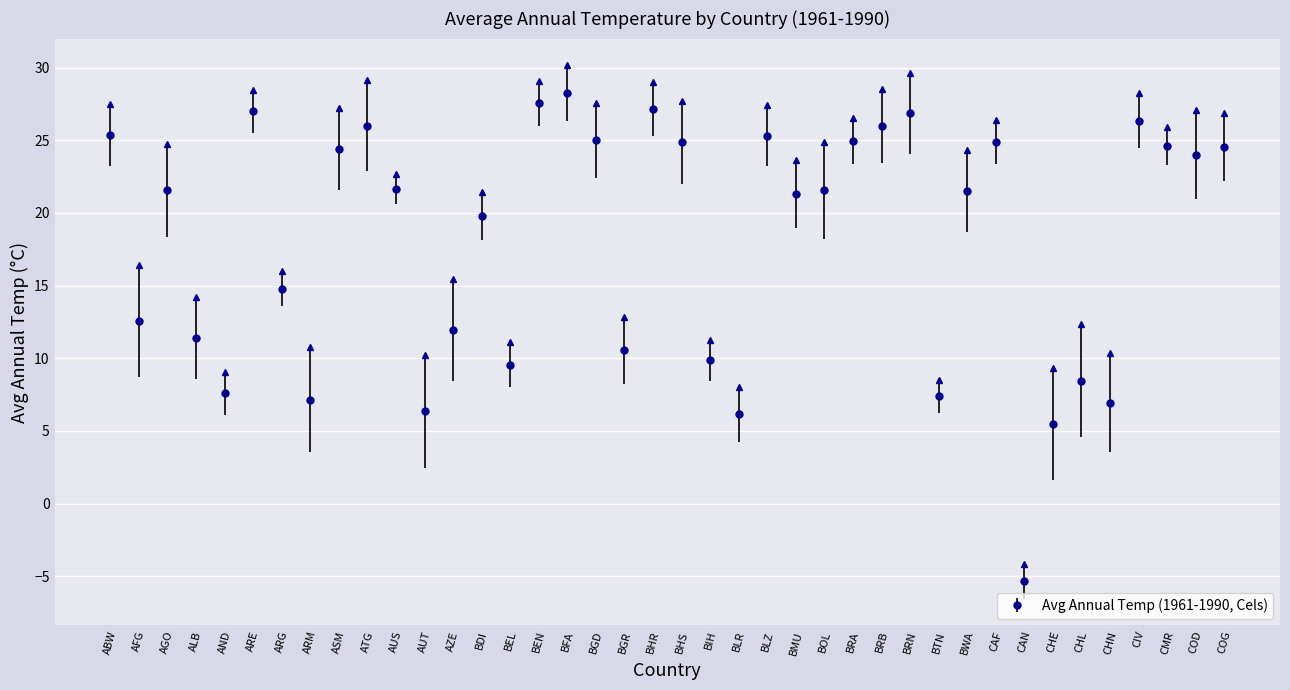

Reading left to right, list all the values displayed in this chart.

ABW=25.4	AFG=12.6	AGO=21.6	ALB=11.4	AND=7.6	ARE=27.0	ARG=14.8	ARM=7.2	ASM=24.4	ATG=26.0	AUS=21.6	AUT=6.3	AZE=11.9	BDI=19.8	BEL=9.6	BEN=27.6	BFA=28.2	BGD=25.0	BGR=10.6	BHR=27.1	BHS=24.9	BIH=9.8	BLR=6.2	BLZ=25.3	BMU=21.3	BOL=21.6	BRA=24.9	BRB=26.0	BRN=26.9	BTN=7.4	BWA=21.5	CAF=24.9	CAN=-5.3	CHE=5.5	CHL=8.4	CHN=7.0	CIV=26.4	CMR=24.6	COD=24.0	COG=24.6